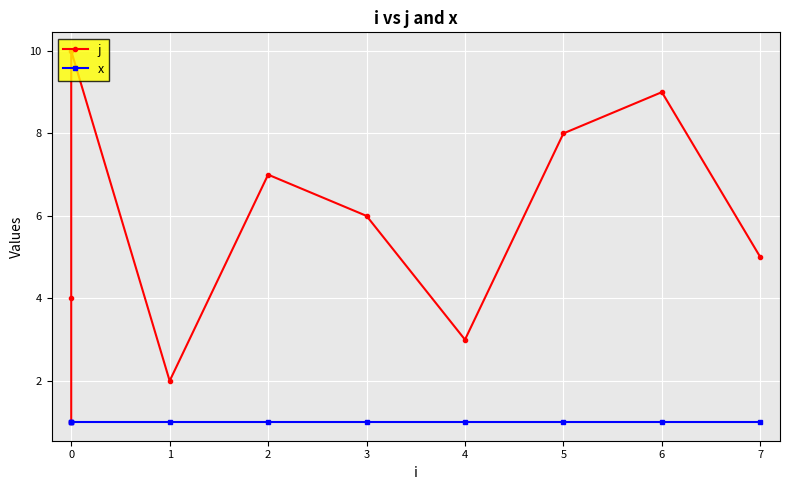

What is the value of the j point at the 6th from the left?

6